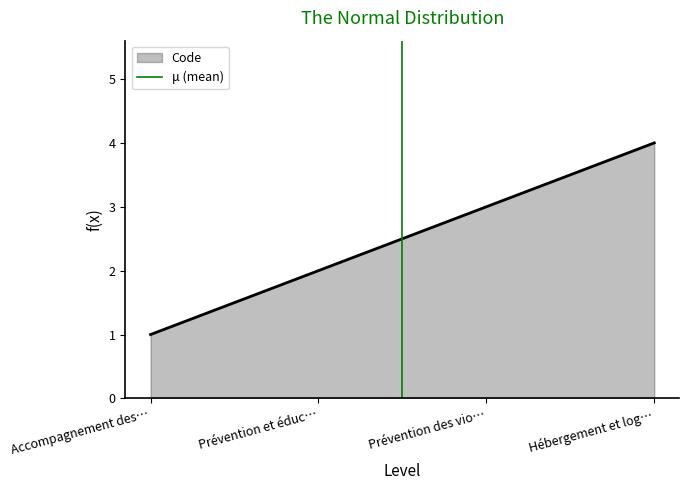

The value of Code at Prévention des vio… is 5. True or false?

False